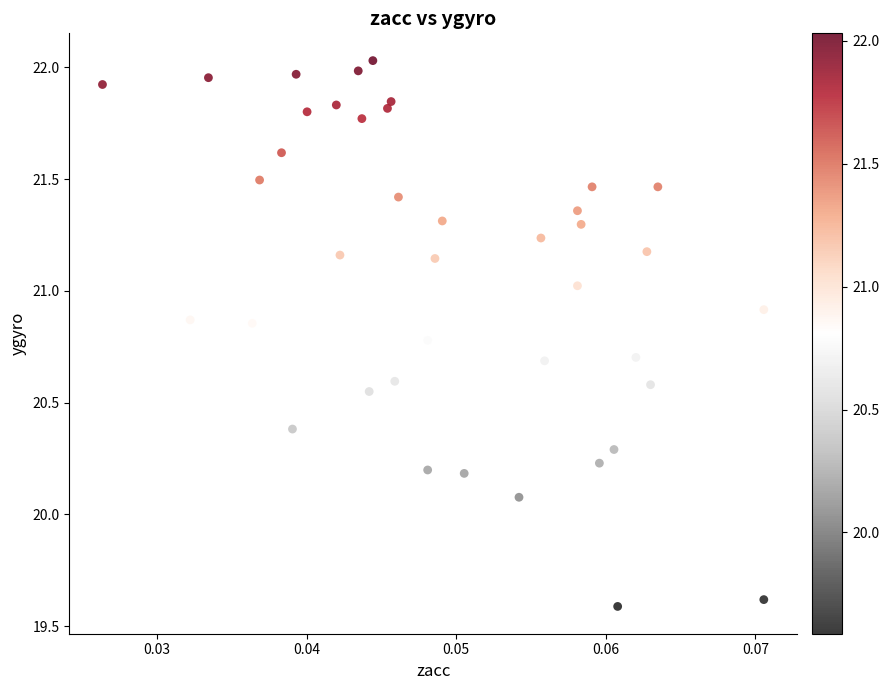

What Y value in the scatter plot is closest to 20?

20.1